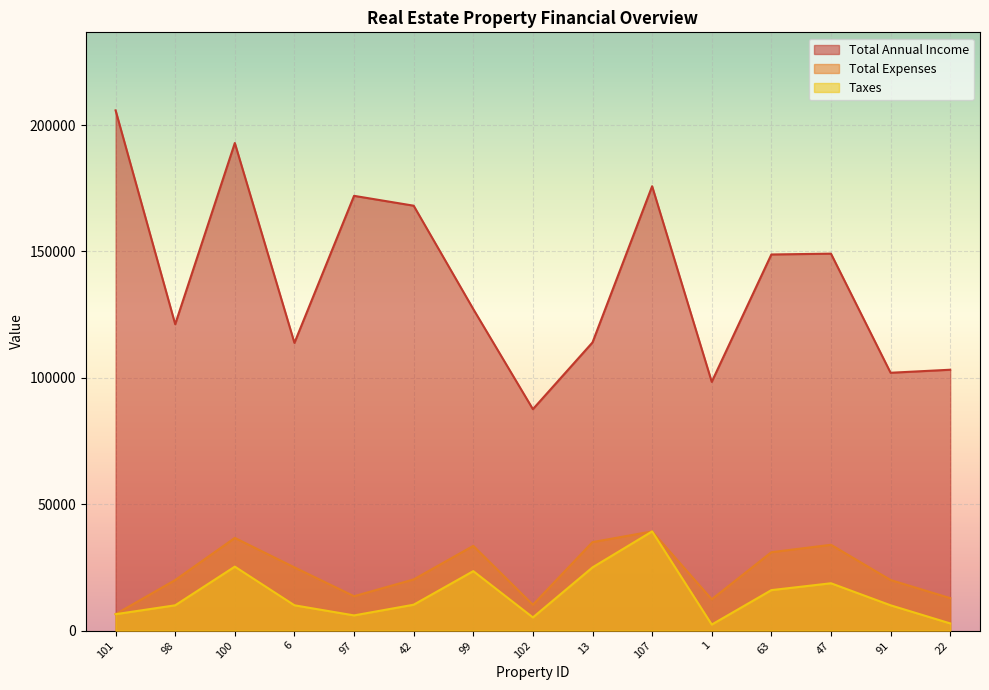

Reading right to left, transcribe all the data shown in this chart.

Taxes: 22=2831	91=10000	47=18715	63=16000	1=2373	107=39231	13=25000	102=5200	99=23518	42=10231	97=6000	6=10000	100=25297	98=10000	101=6482
Total Expenses: 22=12831	91=20000	47=33940	63=31000	1=12373	107=39231	13=35000	102=10200	99=33518	42=20231	97=13600	6=25000	100=36658	98=20000	101=6482
Total Annual Income: 22=103200	91=102000	47=149124	63=148800	1=98400	107=175800	13=114000	102=87600	99=127200	42=168100	97=172000	6=113820	100=192900	98=121200	101=205816